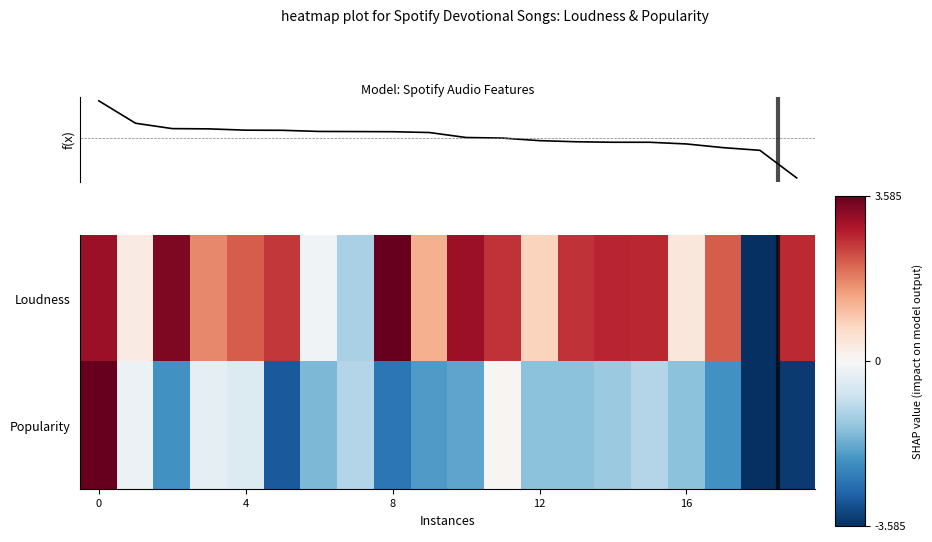

The f(x) series shows 0.2 at 7. True or false?

False